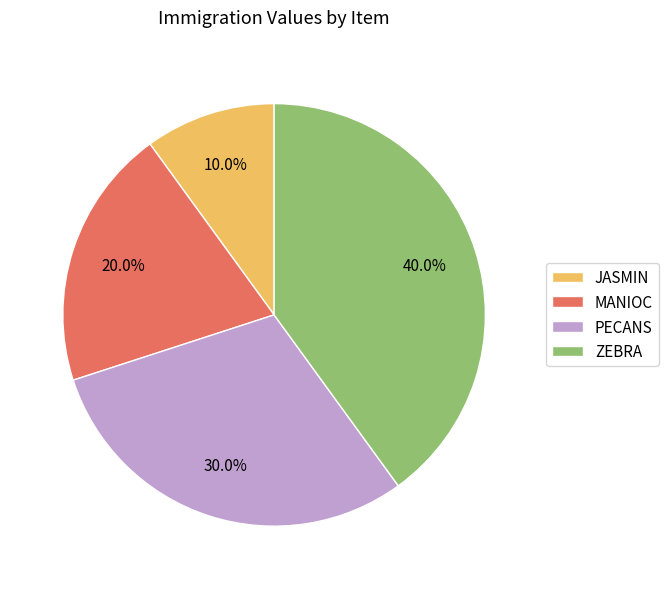

True or false: ZEBRA accounts for 35% of the total.

False